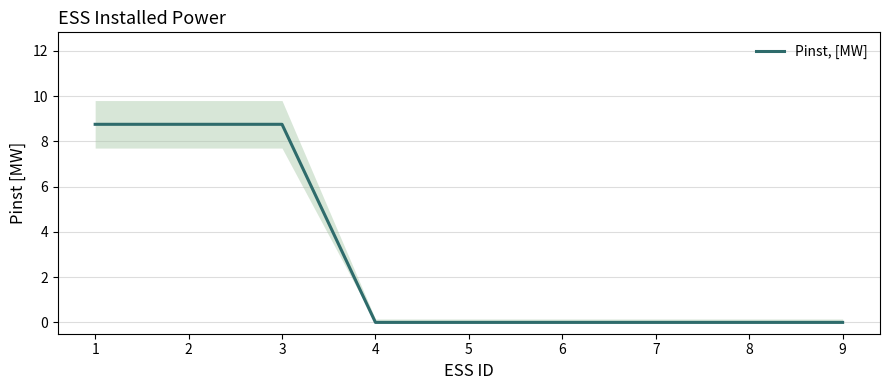

At which category does the chart reach its peak across all series?

1